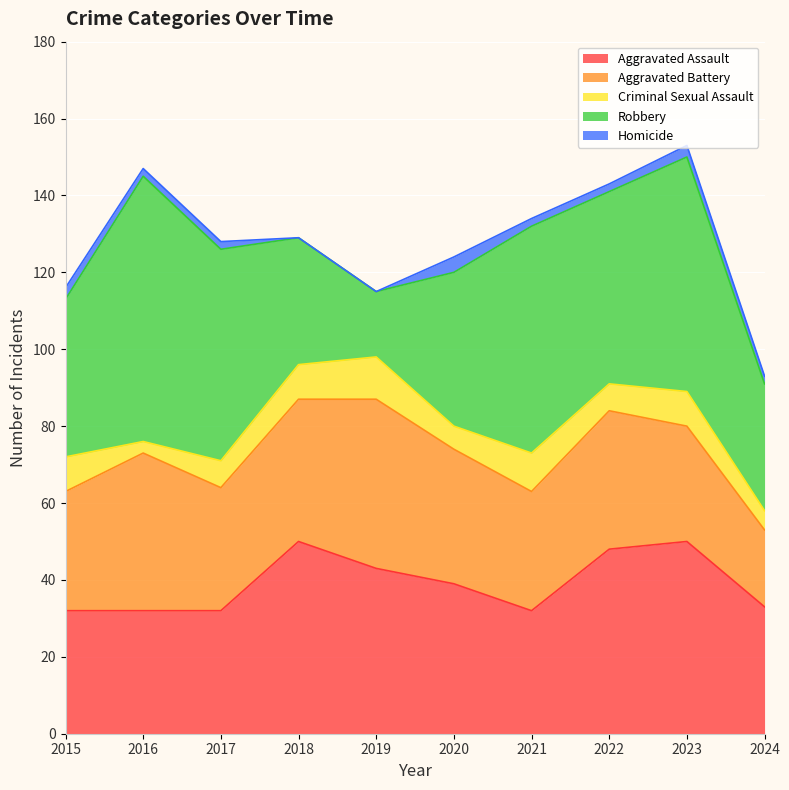

How many lines are shown in the chart?

5